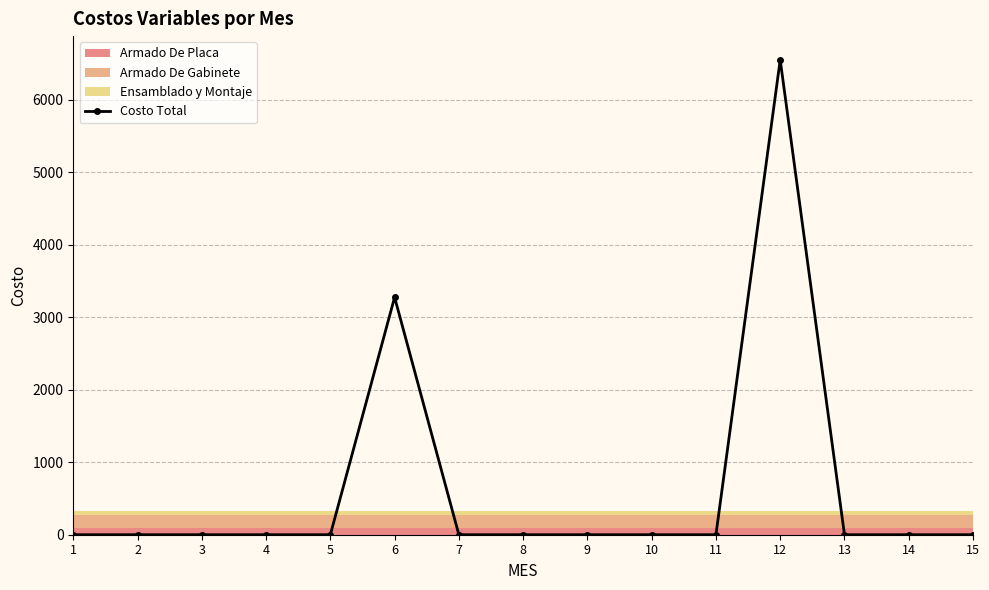

What is the difference between the maximum and minimum values?

6548.2